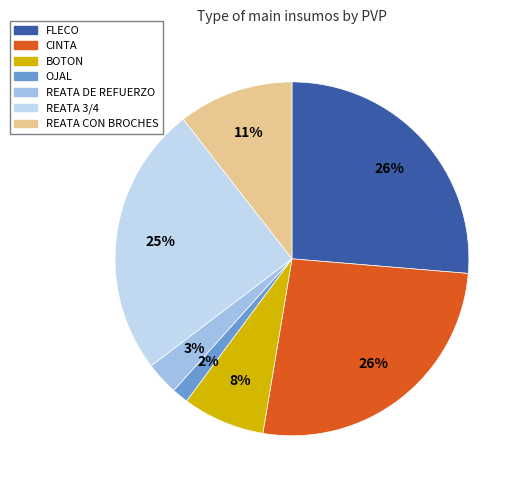

Is CINTA the majority of the pie?

No